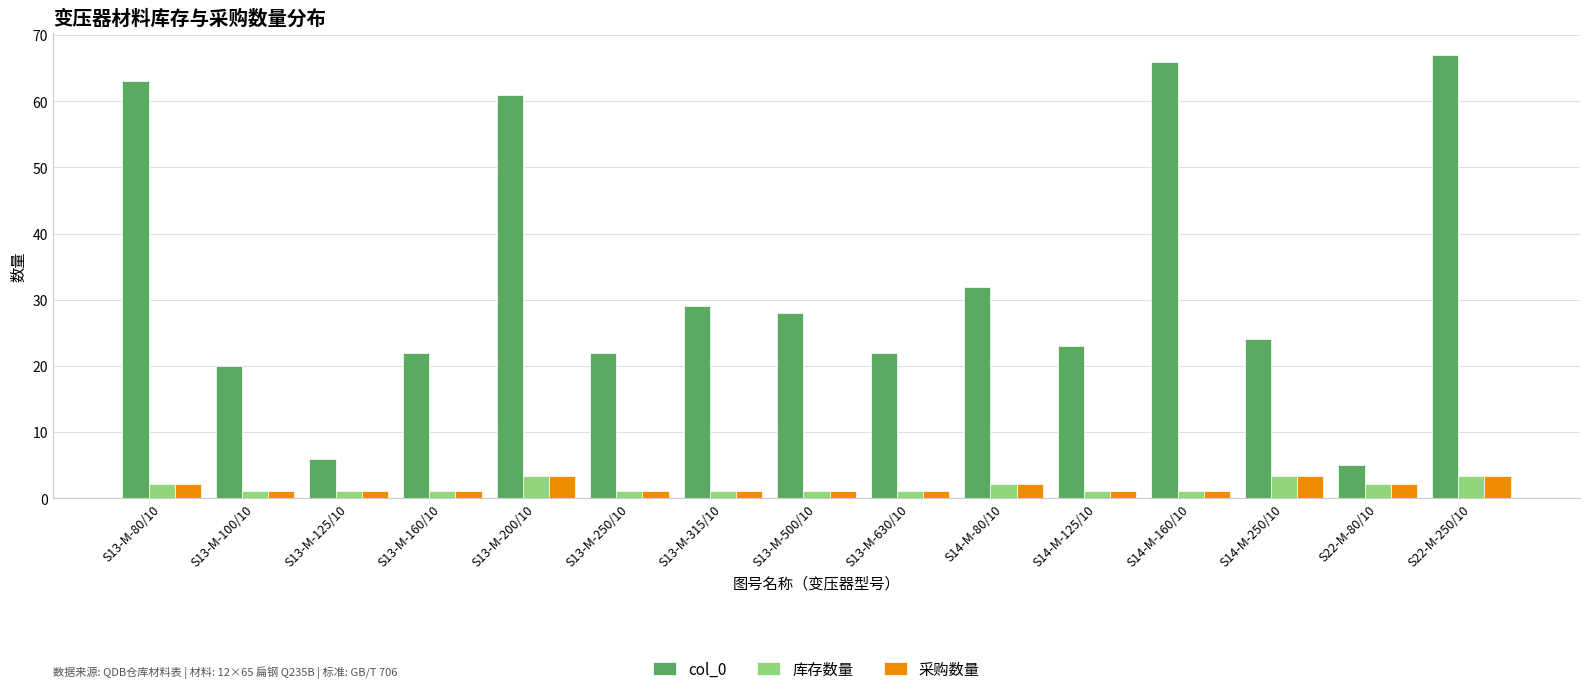

What is the maximum value for 库存数量?

3.3